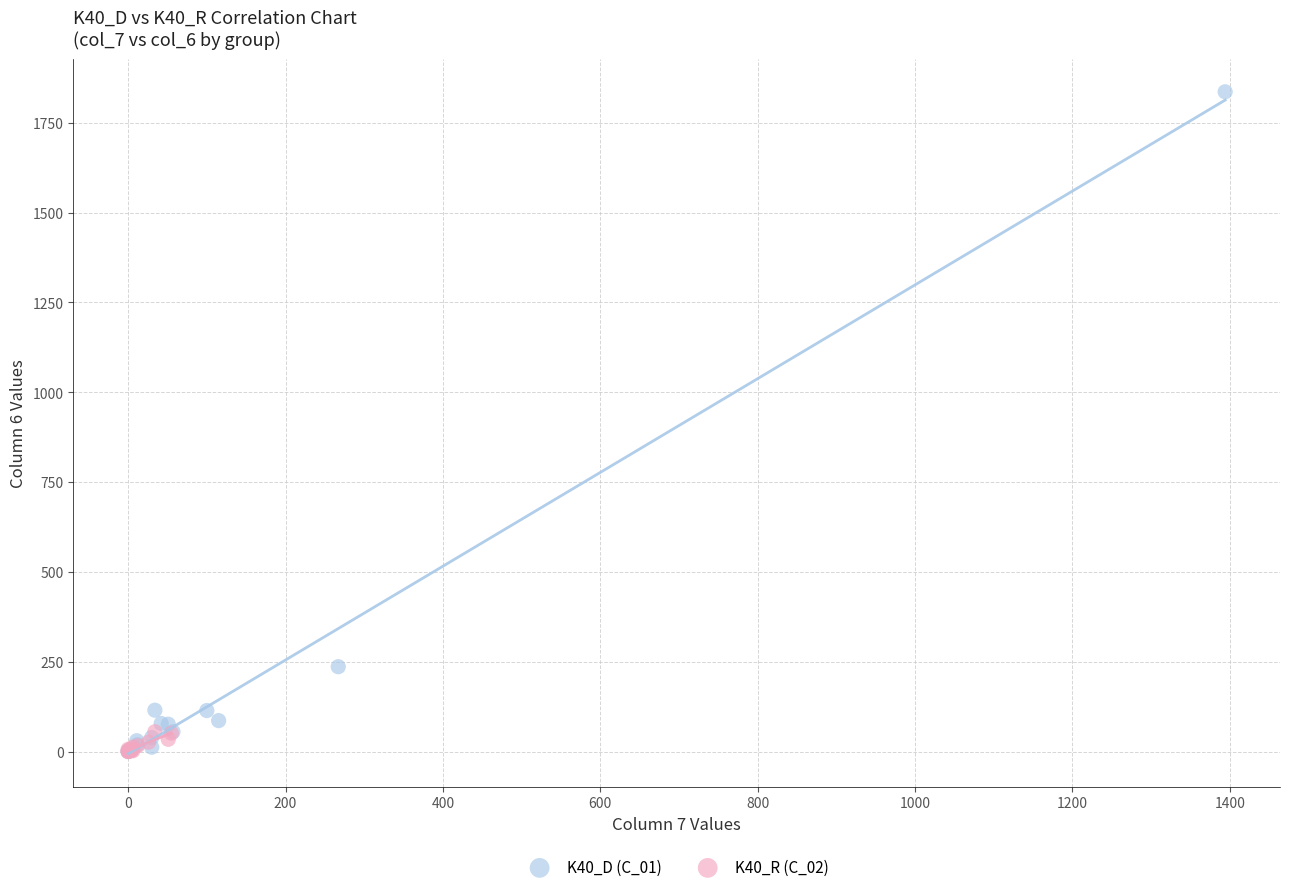

What are all the series names shown in the legend?

K40_D (C_01), K40_R (C_02)